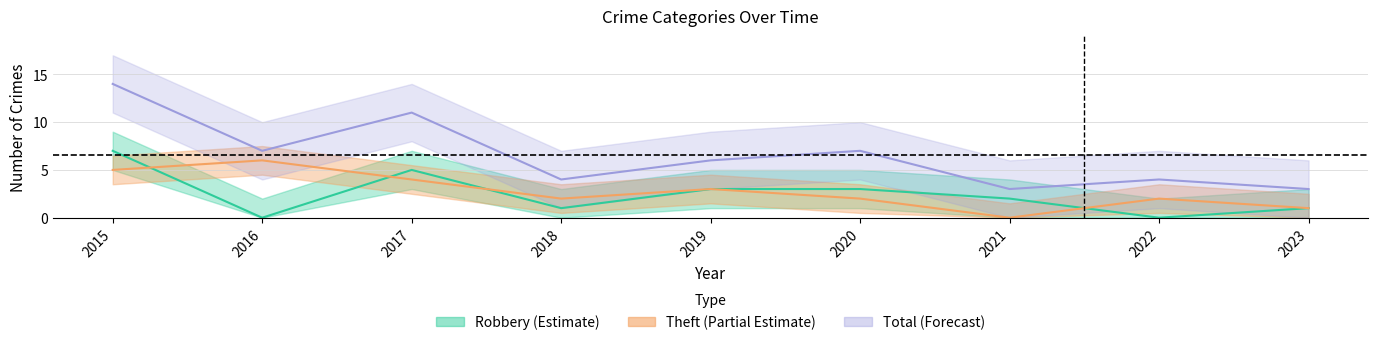

Read the Robbery value at 2018.

1